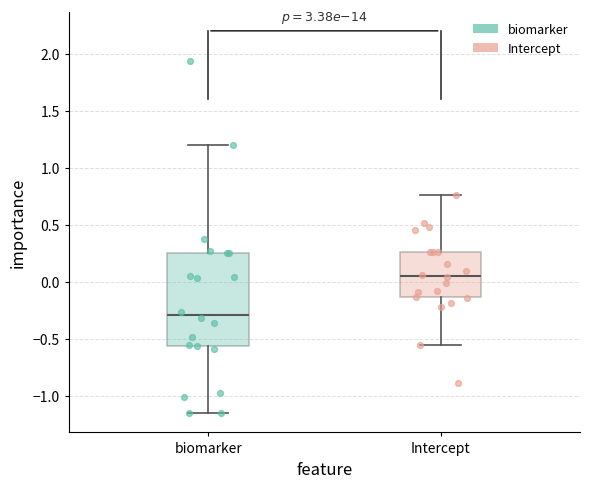

Reading left to right, read every box against the y-axis: the position of its median line, the range the box covers, and the ends of its whiskers. The values are not printed on the chart, so give them approximately, as read against the axis.

biomarker: median -0.30, box -0.55 to 0.25, whiskers -1.15 to 1.20
Intercept: median 0.05, box -0.15 to 0.25, whiskers -0.55 to 0.75